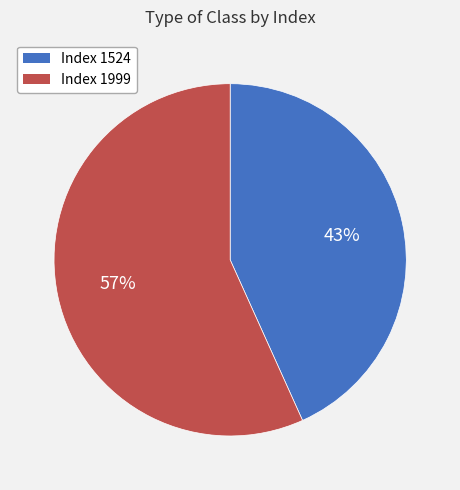

To the nearest percent, what is the average slice percentage?

50%